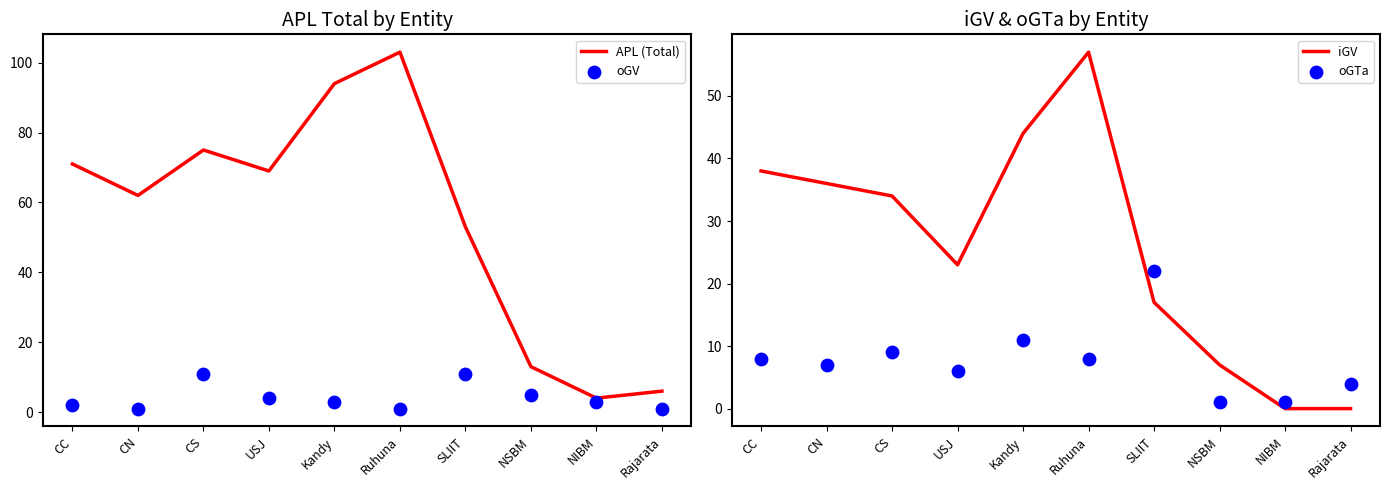

Which series has the widest spread of Y values?

APL (Total)